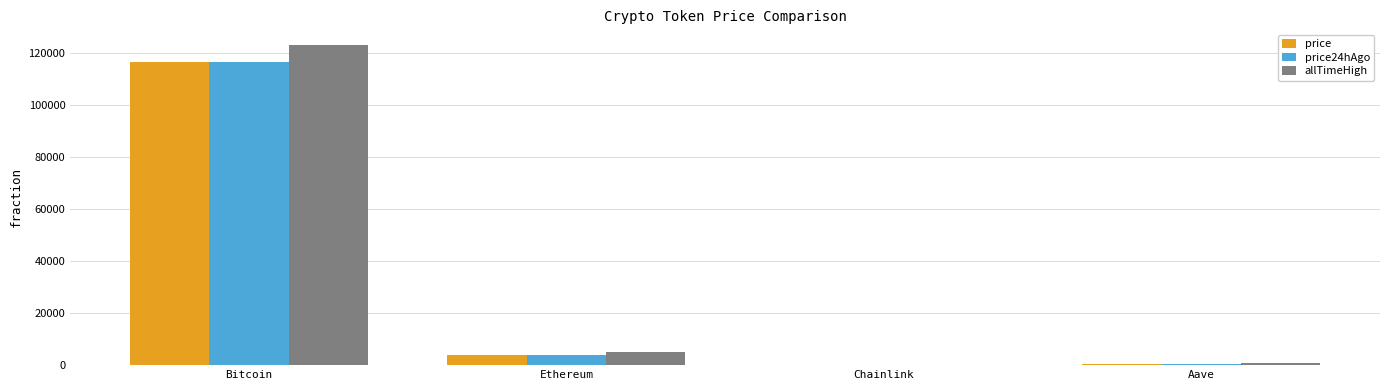

Where does the price series first go above 3965?

Bitcoin